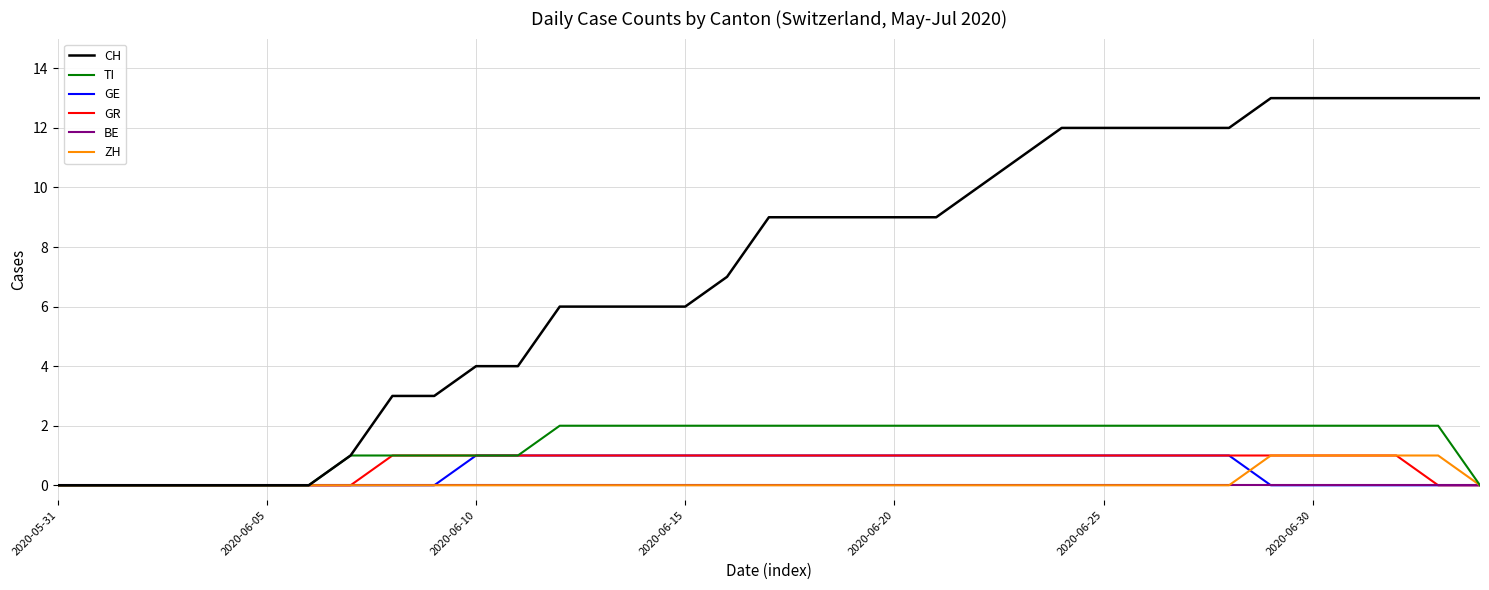

What is the maximum value shown in the chart?

13